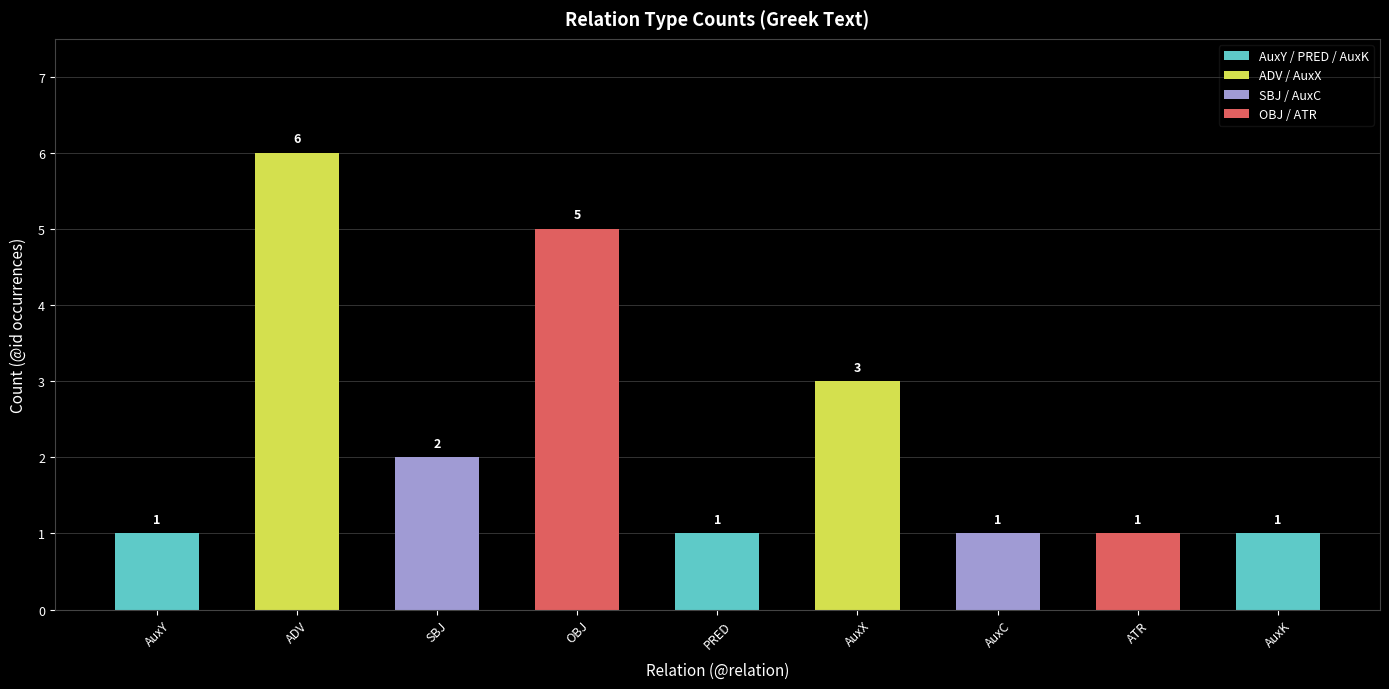

What is the label of the 8th bar from the right?

ADV